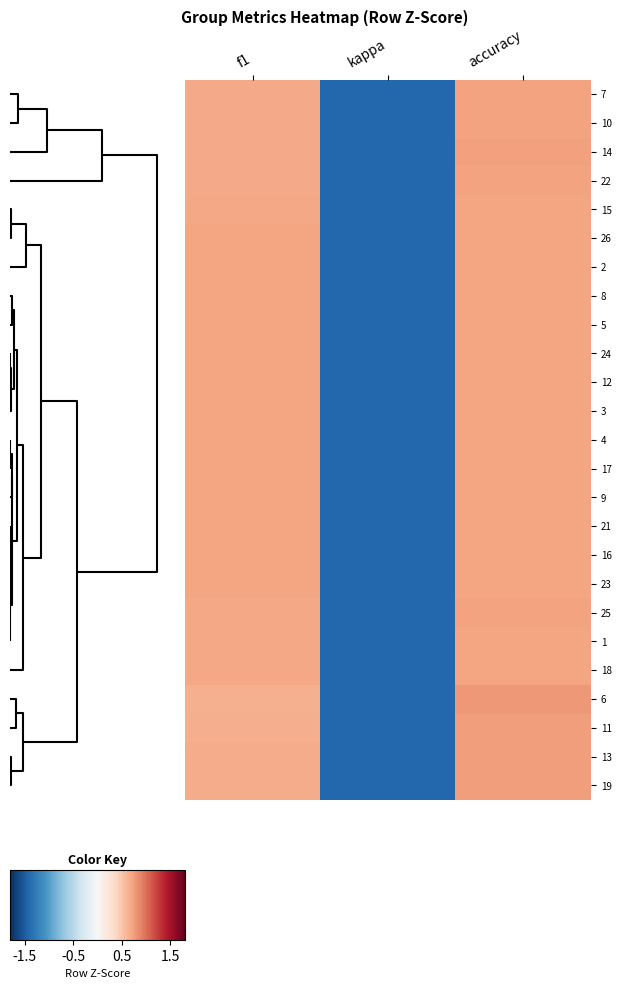

Reading left to right, list all the values displayed in this chart.

7: f1=0.7	kappa=-1.4	accuracy=0.7
10: f1=0.7	kappa=-1.4	accuracy=0.7
14: f1=0.7	kappa=-1.4	accuracy=0.7
22: f1=0.7	kappa=-1.4	accuracy=0.7
15: f1=0.7	kappa=-1.4	accuracy=0.7
26: f1=0.7	kappa=-1.4	accuracy=0.7
2: f1=0.7	kappa=-1.4	accuracy=0.7
8: f1=0.7	kappa=-1.4	accuracy=0.7
5: f1=0.7	kappa=-1.4	accuracy=0.7
24: f1=0.7	kappa=-1.4	accuracy=0.7
12: f1=0.7	kappa=-1.4	accuracy=0.7
3: f1=0.7	kappa=-1.4	accuracy=0.7
4: f1=0.7	kappa=-1.4	accuracy=0.7
17: f1=0.7	kappa=-1.4	accuracy=0.7
9: f1=0.7	kappa=-1.4	accuracy=0.7
21: f1=0.7	kappa=-1.4	accuracy=0.7
16: f1=0.7	kappa=-1.4	accuracy=0.7
23: f1=0.7	kappa=-1.4	accuracy=0.7
25: f1=0.7	kappa=-1.4	accuracy=0.7
1: f1=0.7	kappa=-1.4	accuracy=0.7
18: f1=0.7	kappa=-1.4	accuracy=0.7
6: f1=0.6	kappa=-1.4	accuracy=0.8
11: f1=0.7	kappa=-1.4	accuracy=0.8
13: f1=0.7	kappa=-1.4	accuracy=0.7
19: f1=0.7	kappa=-1.4	accuracy=0.7